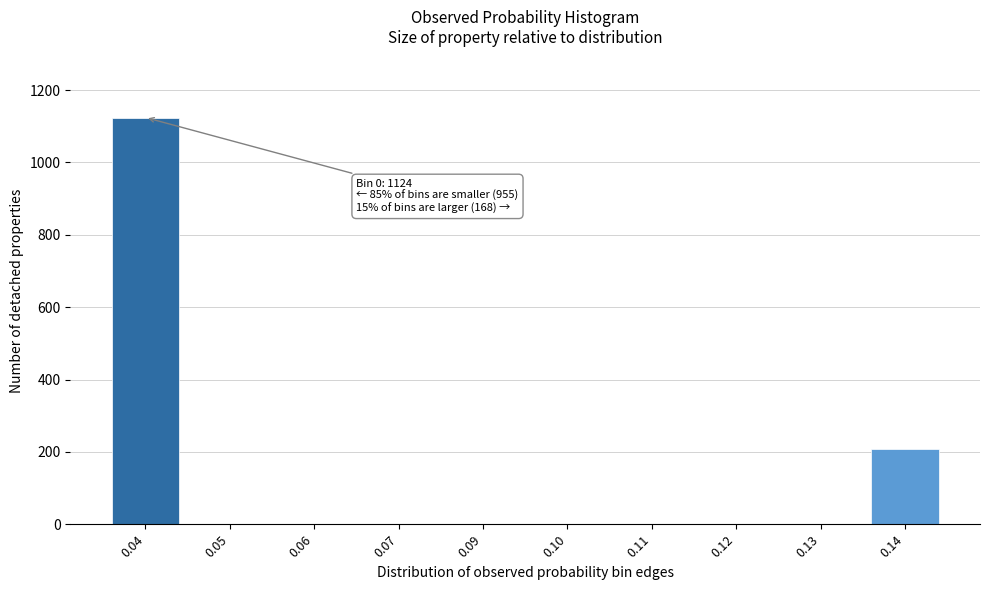

Reading left to right, transcribe all the data shown in this chart.

0.04=1124	0.05=0	0.06=0	0.07=0	0.09=0	0.10=0	0.11=0	0.12=0	0.13=0	0.14=207